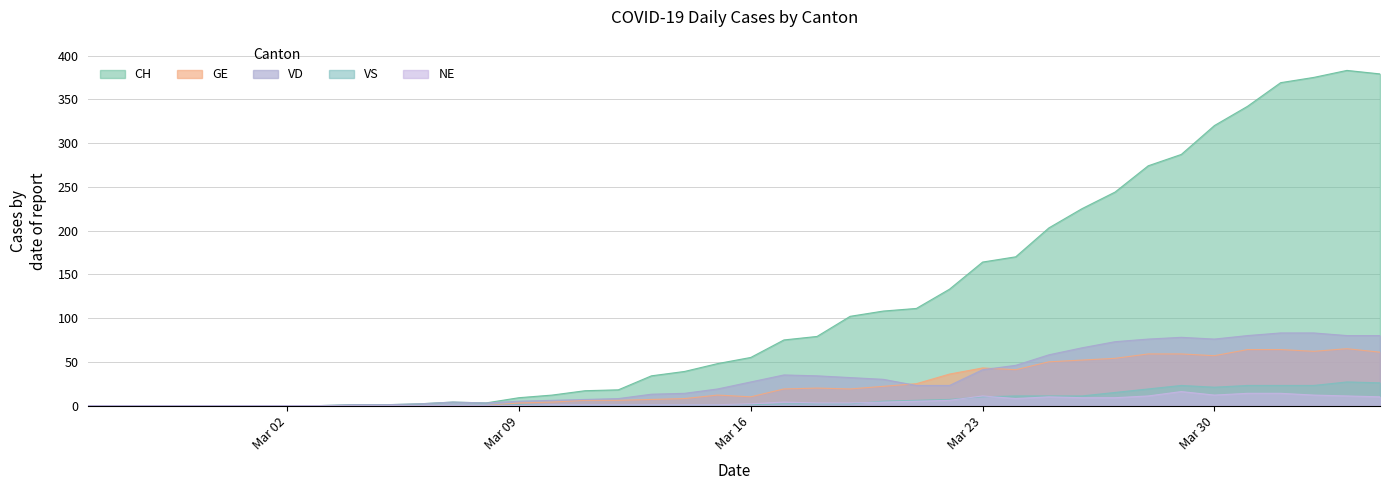

What value does the CH series have at 2020-04-01?

369